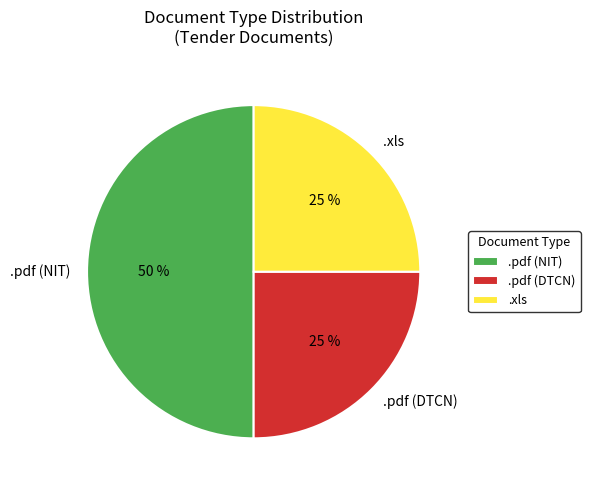

Approximately how many times larger is the value at .pdf (NIT) compared to .pdf (DTCN)?

2.0